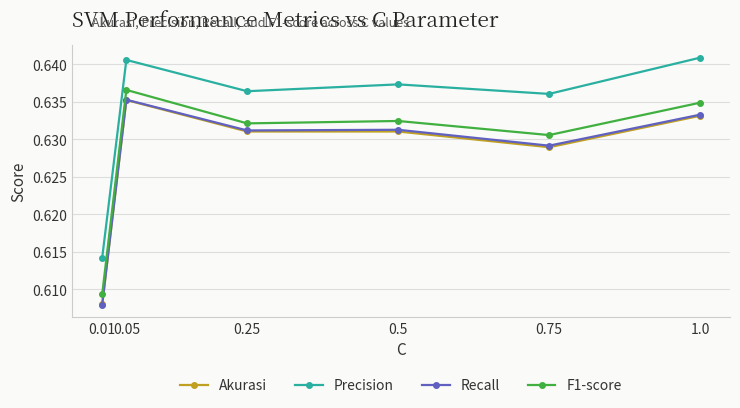

Count the number of categories in the chart.

6